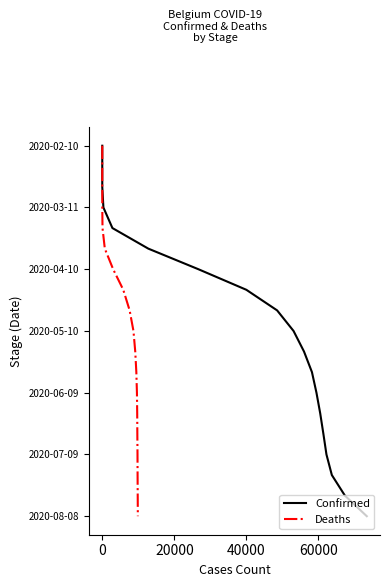

True or false: Confirmed has more than 2 interior local peaks.

False